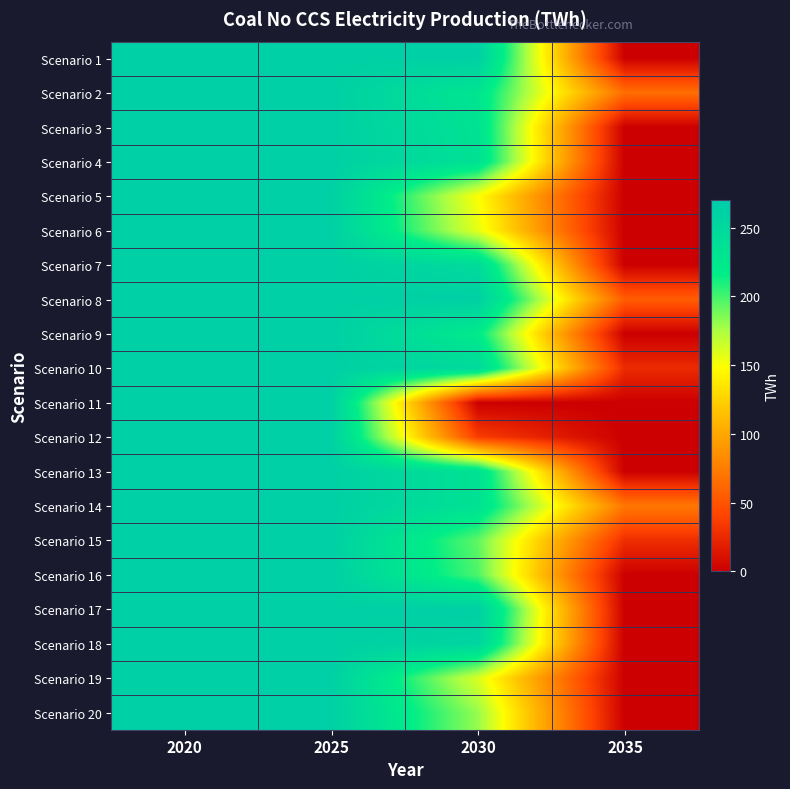

Reading left to right, extract all data points from this chart.

Scenario 1: 2020=262.1	2025=262.1	2030=262.0	2035=0.0
Scenario 2: 2020=262.0	2025=262.0	2030=229.0	2035=65.7
Scenario 3: 2020=262.1	2025=262.1	2030=233.8	2035=0.0
Scenario 4: 2020=262.1	2025=262.1	2030=235.7	2035=0.0
Scenario 5: 2020=262.1	2025=262.1	2030=149.4	2035=0.0
Scenario 6: 2020=262.1	2025=262.1	2030=156.8	2035=0.0
Scenario 7: 2020=262.1	2025=262.1	2030=245.3	2035=0.0
Scenario 8: 2020=262.1	2025=262.1	2030=262.1	2035=55.4
Scenario 9: 2020=262.1	2025=262.1	2030=221.5	2035=0.0
Scenario 10: 2020=262.1	2025=262.1	2030=247.4	2035=25.6
Scenario 11: 2020=262.1	2025=262.1	2030=0.0	2035=0.0
Scenario 12: 2020=262.1	2025=262.1	2030=36.3	2035=0.0
Scenario 13: 2020=262.1	2025=262.1	2030=234.8	2035=0.0
Scenario 14: 2020=262.1	2025=262.1	2030=234.9	2035=71.3
Scenario 15: 2020=262.1	2025=262.1	2030=193.4	2035=27.5
Scenario 16: 2020=262.1	2025=262.1	2030=197.7	2035=0.0
Scenario 17: 2020=262.1	2025=262.1	2030=262.6	2035=0.0
Scenario 18: 2020=262.1	2025=262.1	2030=254.2	2035=0.0
Scenario 19: 2020=262.1	2025=262.1	2030=160.7	2035=0.0
Scenario 20: 2020=262.1	2025=262.1	2030=180.1	2035=0.0